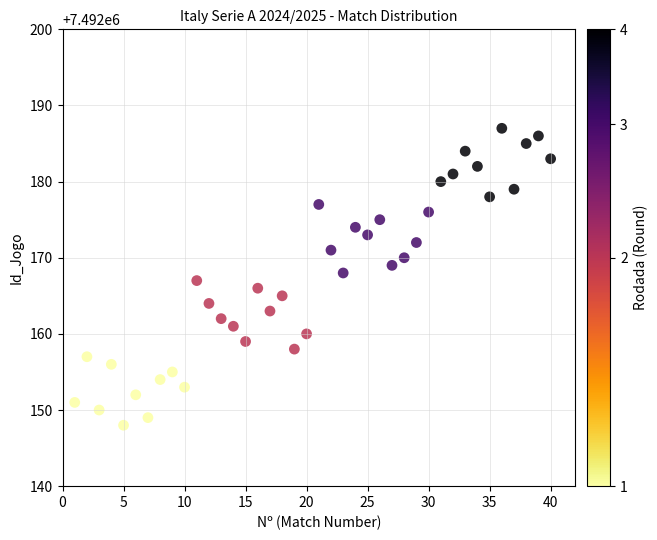

What is the range of Y values (max minus min)?

39